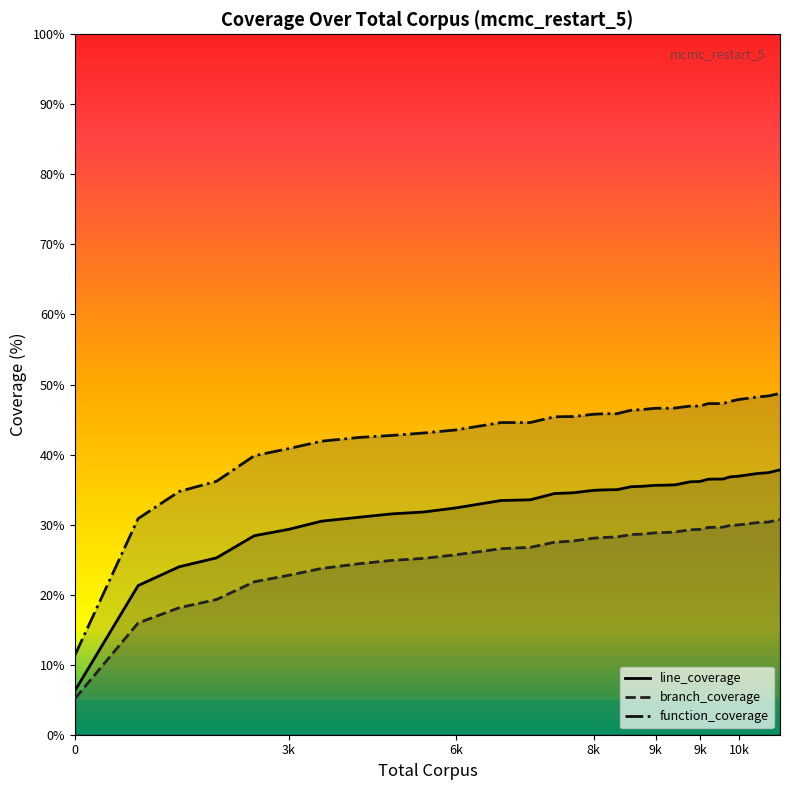

How many data points in branch_coverage (line) are above 28?

19